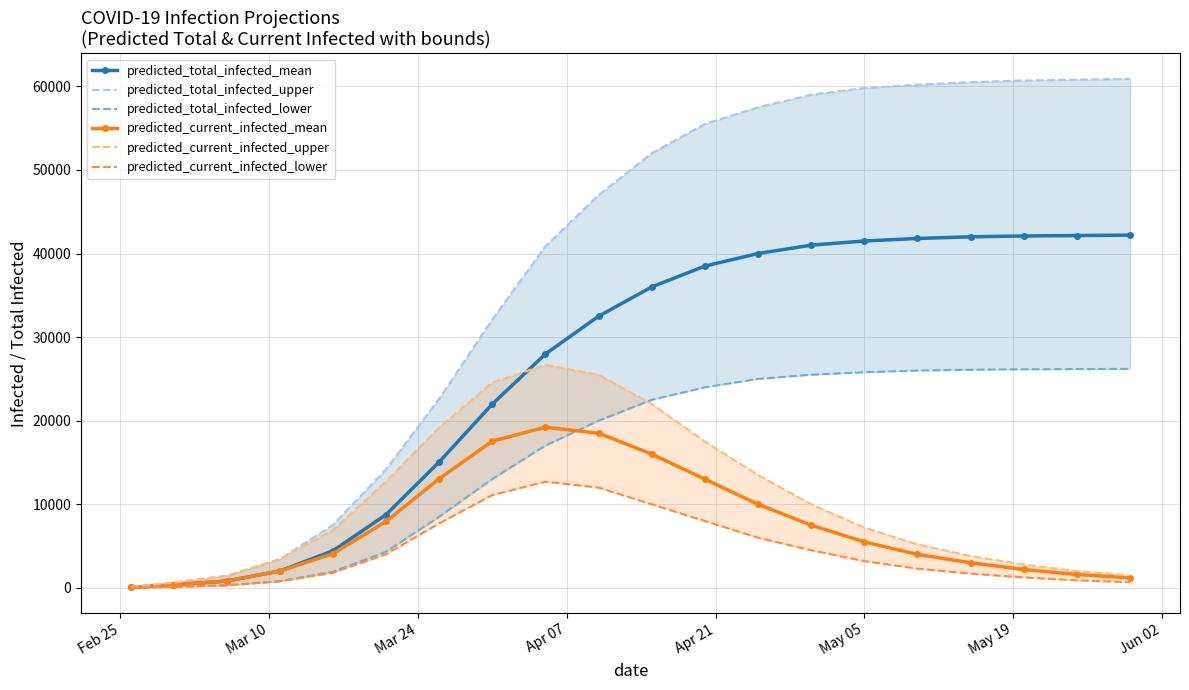

True or false: predicted_current_infected_mean has more than 0 points higher than both neighbors.

True